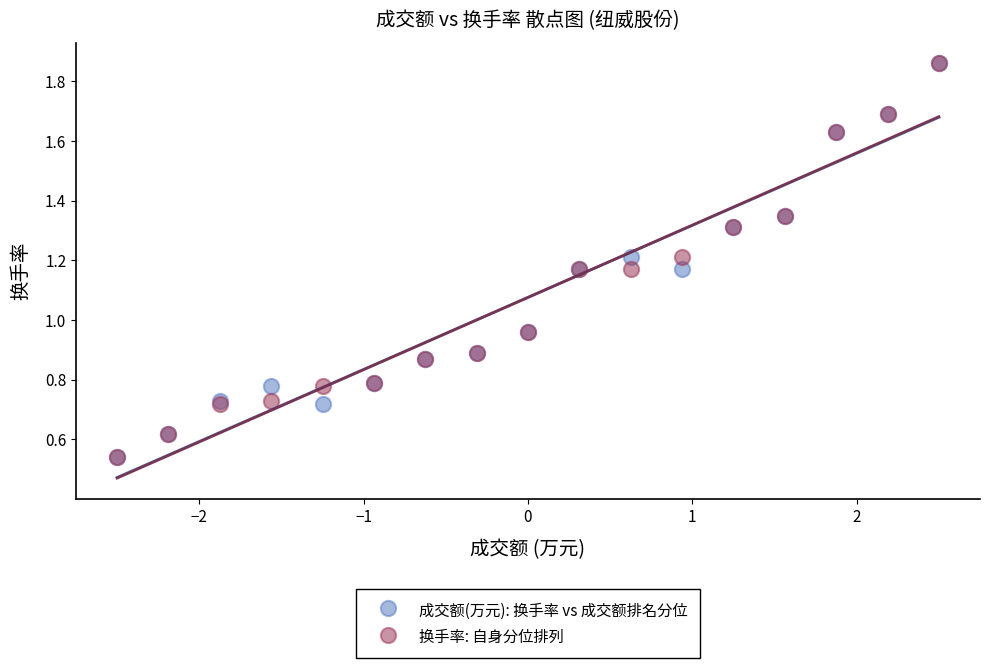

What are all the series names shown in the legend?

成交额(万元): 换手率 vs 成交额排名分位, 换手率: 自身分位排列